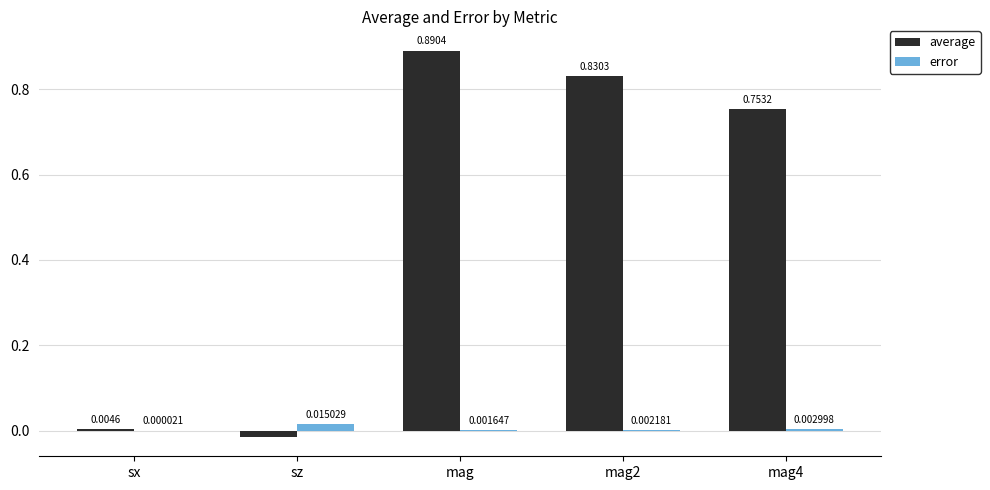

How many groups of bars are there?

5